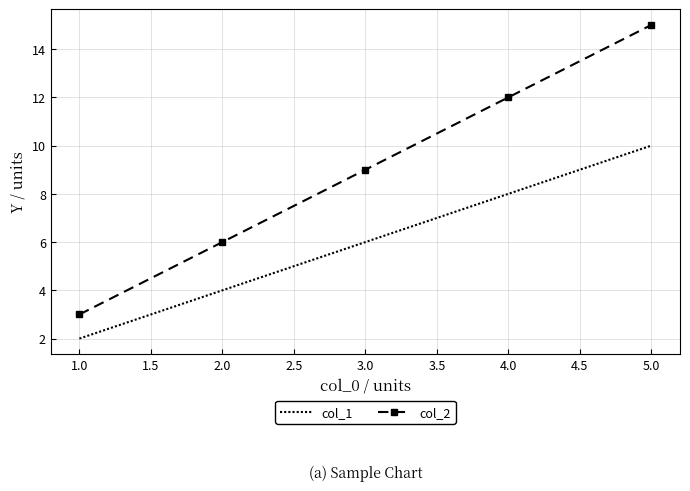

Is the value of col_1 at 2.0 greater than the value of col_2 at 2.0?

No